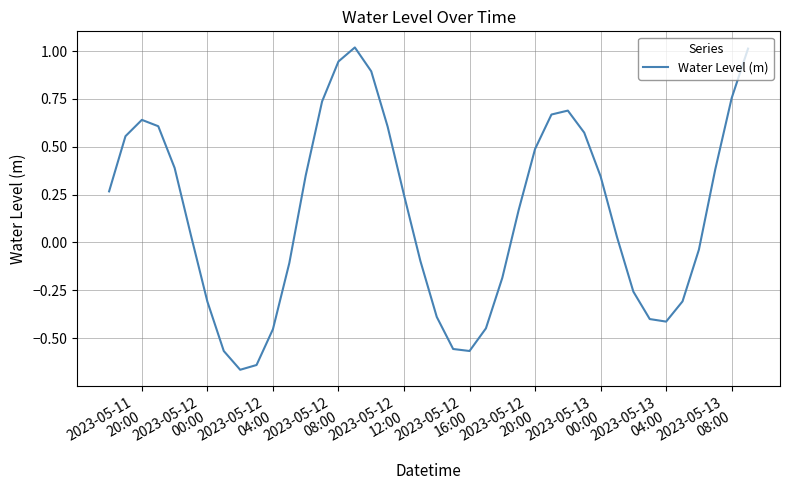

What is the difference between the maximum and minimum values?

1.7